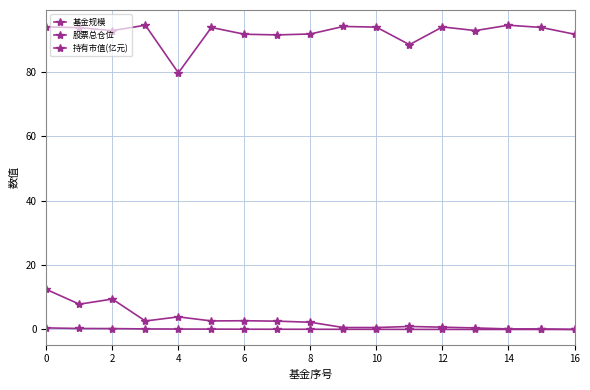

What is the label of the 5th point from the right?

12